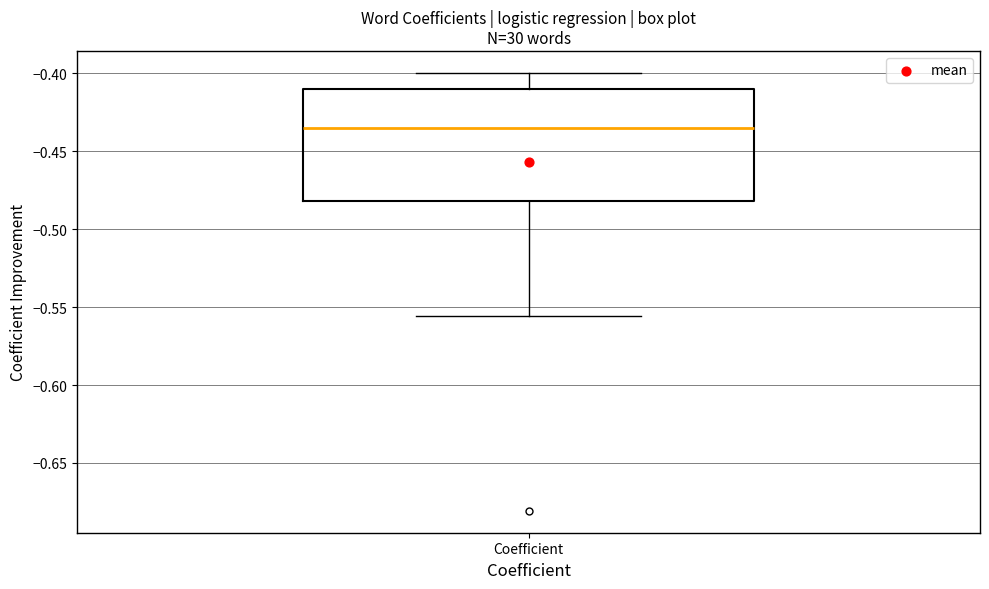

Where does the median line of the box for Coefficient sit on the y-axis? The values are not printed on the chart, so give them approximately, as read against the axis.

-0.435